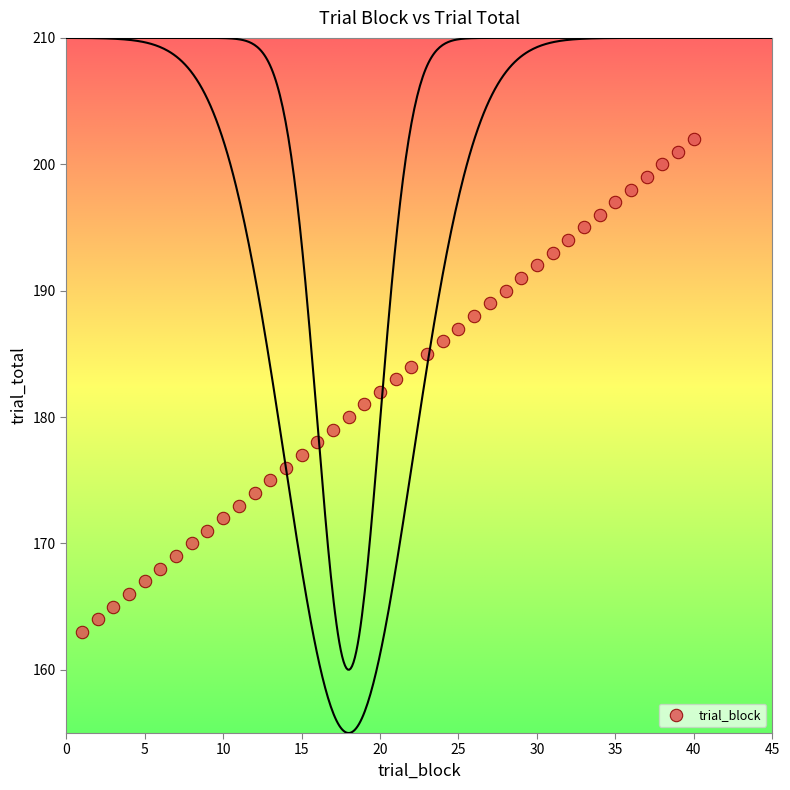

What is the range of Y values (max minus min)?

39